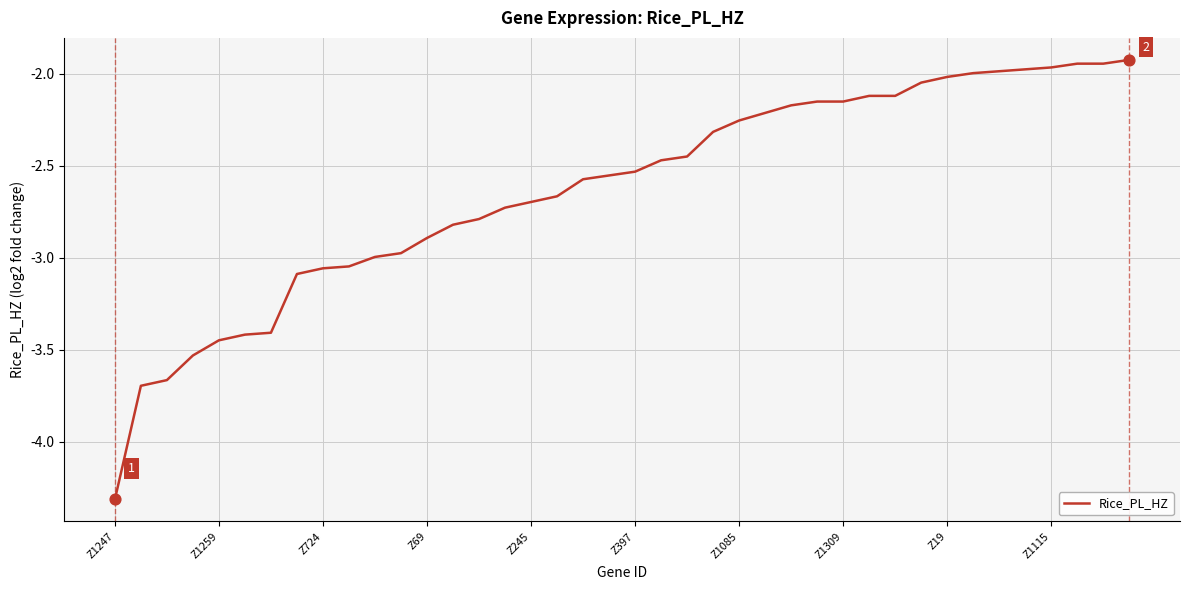

What is the difference between the maximum and minimum values?

2.4